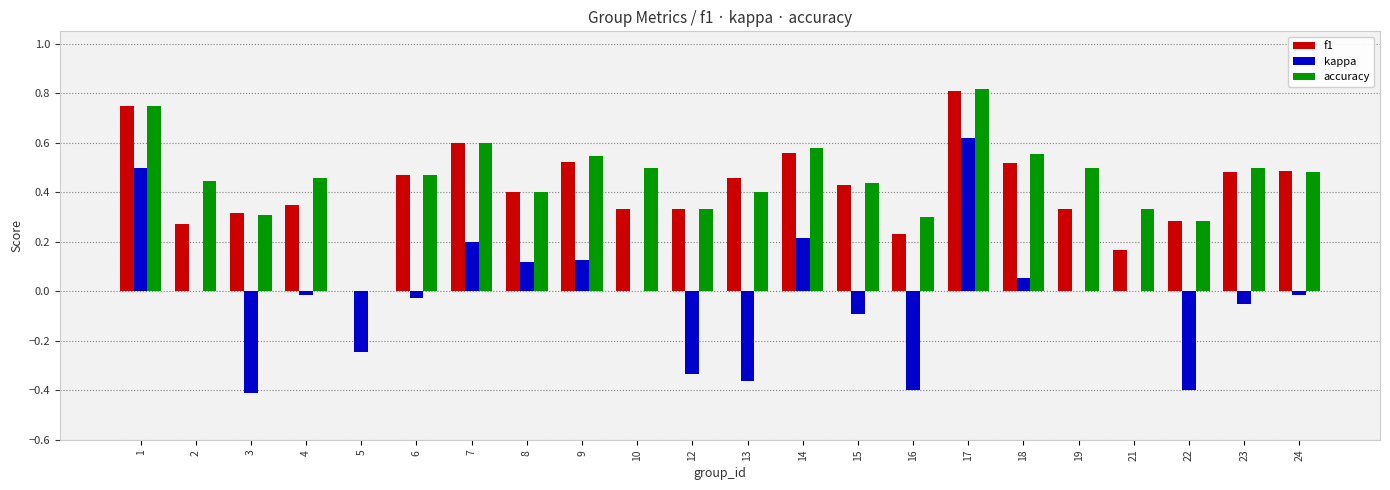

Which series changed the most between 1 and 21?

f1